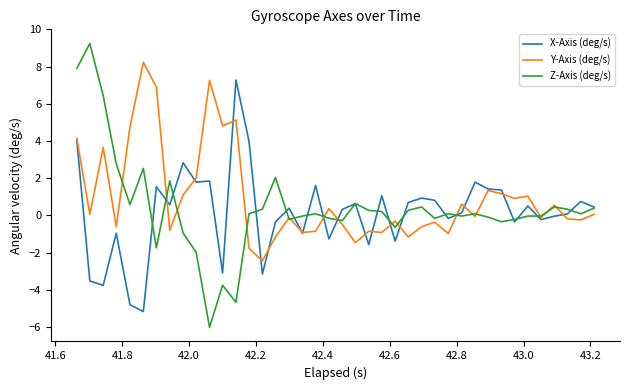

True or false: Y-Axis (deg/s) and Z-Axis (deg/s) cross at least once.

True